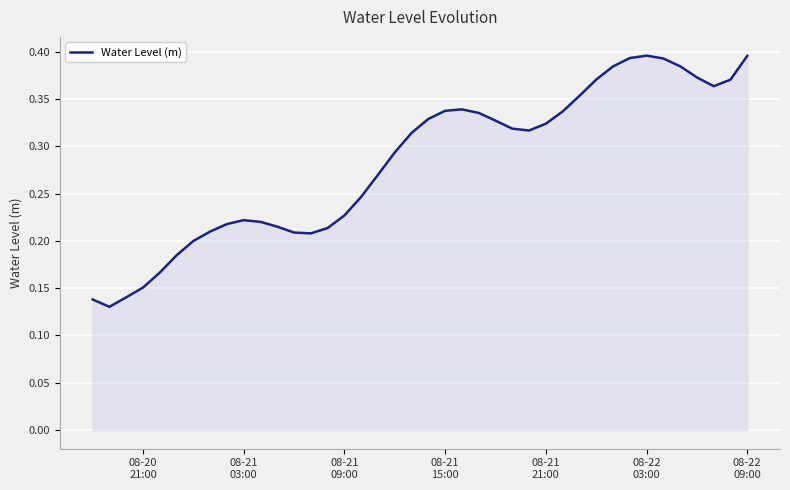

How many lines are shown in the chart?

1